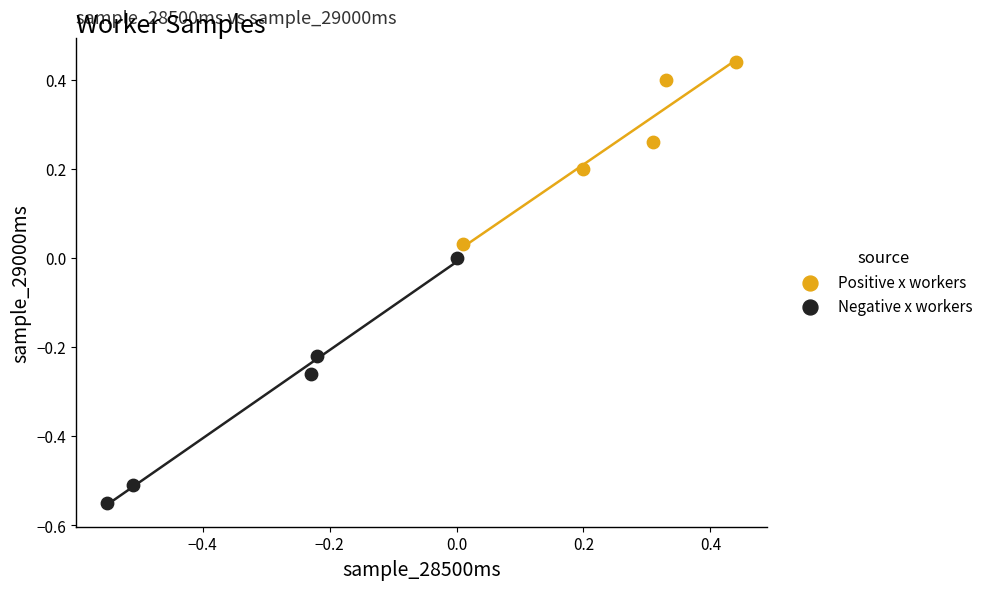

Which series contains the highest Y value?

Positive x workers